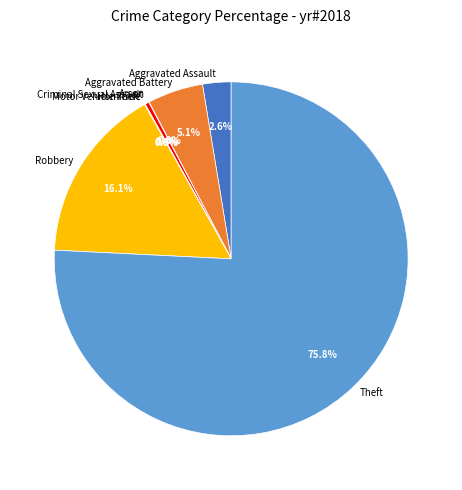

Which slice represents more than half of the pie?

Theft